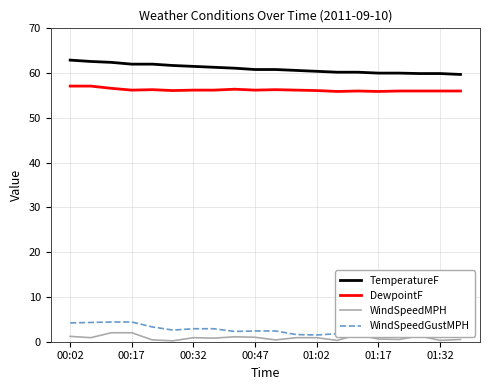

What are all the series names shown in the legend?

TemperatureF, DewpointF, WindSpeedMPH, WindSpeedGustMPH